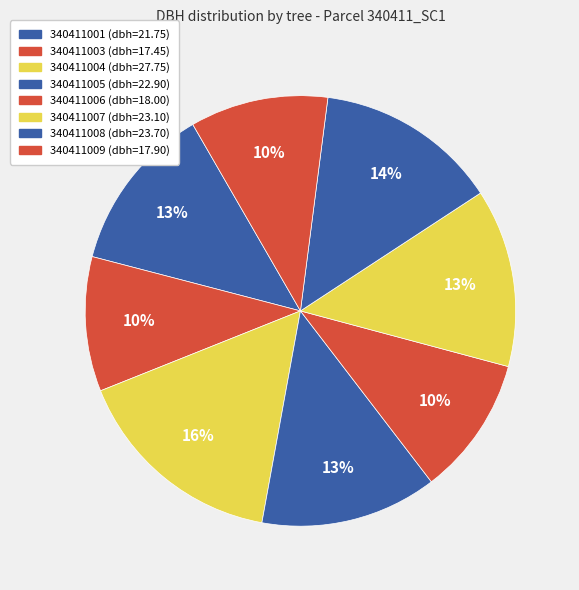

What percentage is the 340411006 slice, to the nearest percent?

10%